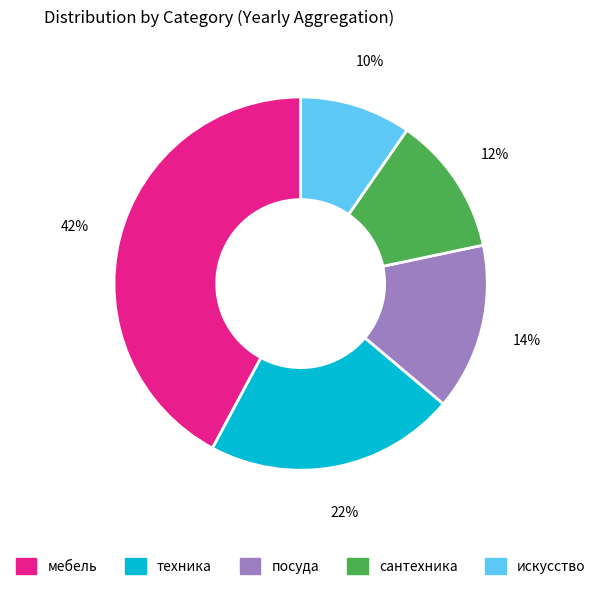

Which category has the biggest portion of the pie?

мебель